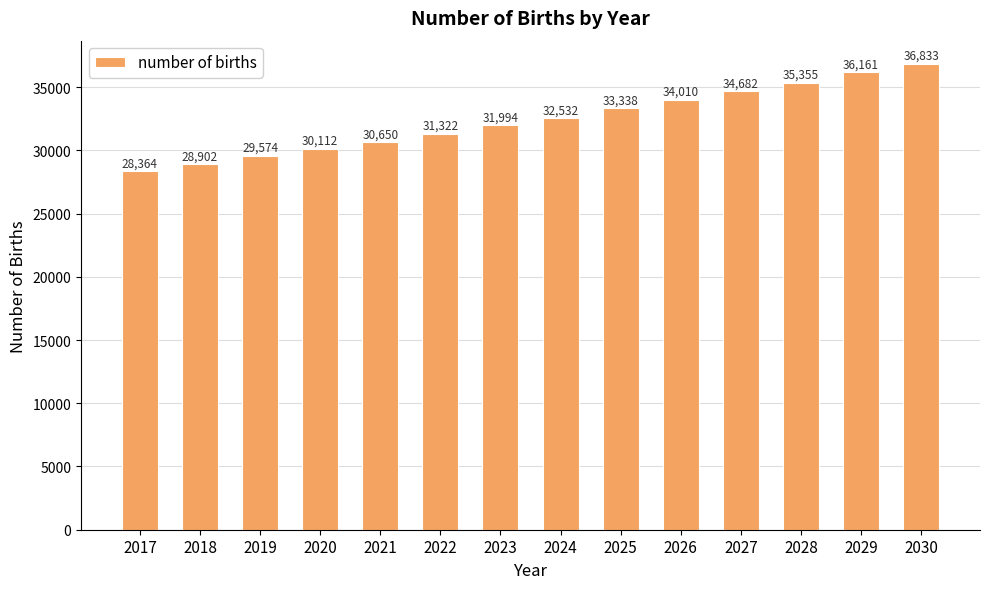

What is the difference between the maximum and minimum values?

8469.0